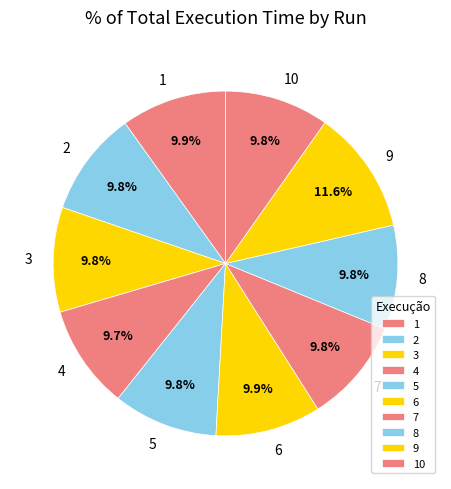

To the nearest percent, what is the difference between the largest and smallest slice percentages?

2%